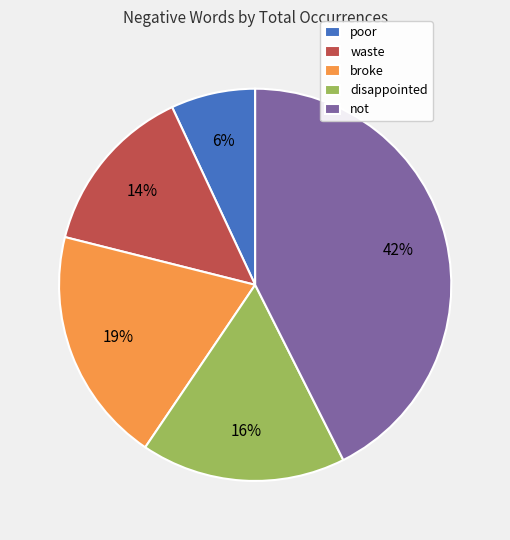

What is the change in value from waste to broke?

+52